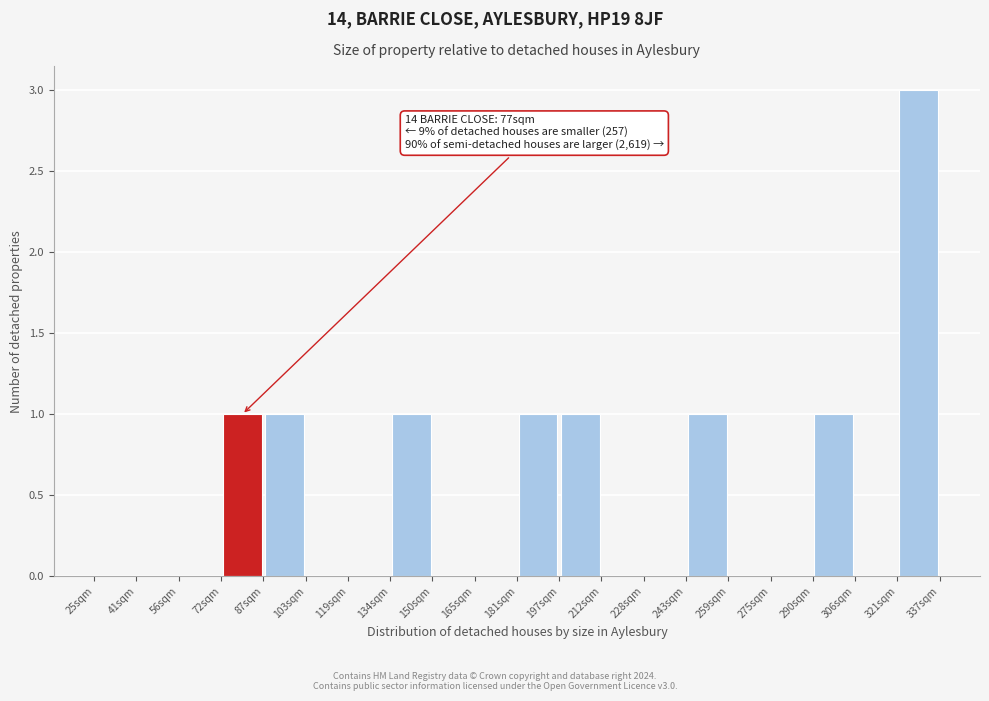

Which range on the x-axis has the tallest bar?

321.4 to 337.0